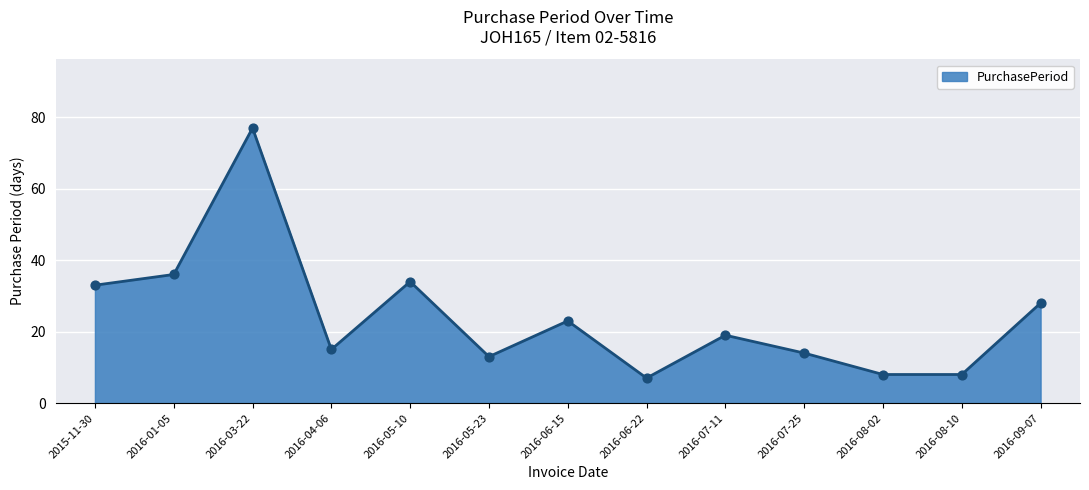

What is the change in value from 2015-11-30 to 2016-08-02?

-25